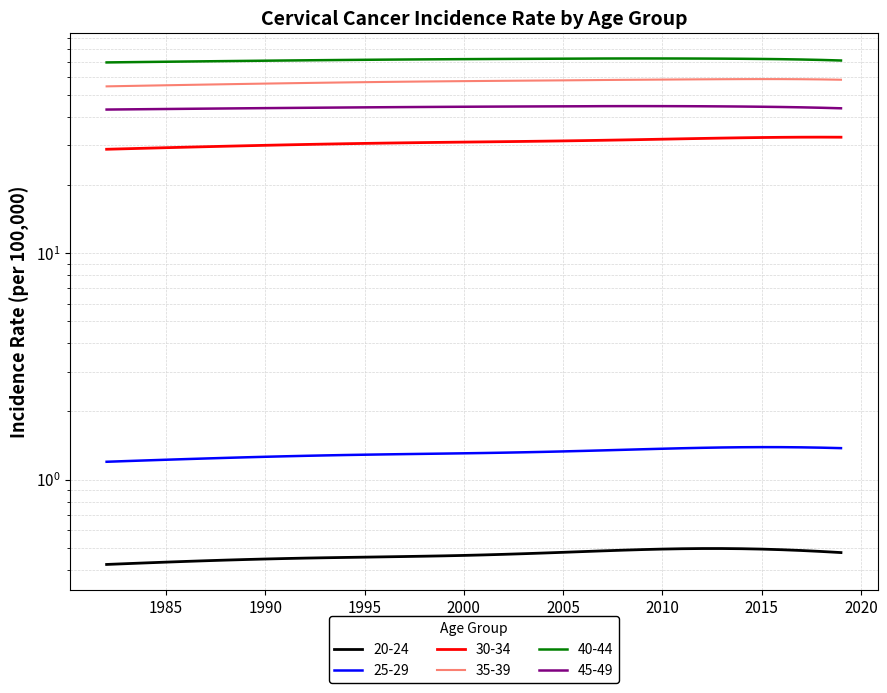

Between 2005 and 2019, which series saw the biggest shift?

40-44